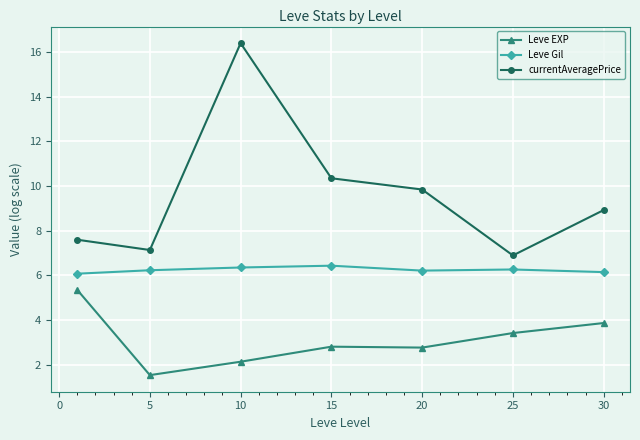

True or false: currentAveragePrice has more than 0 points higher than both neighbors.

True